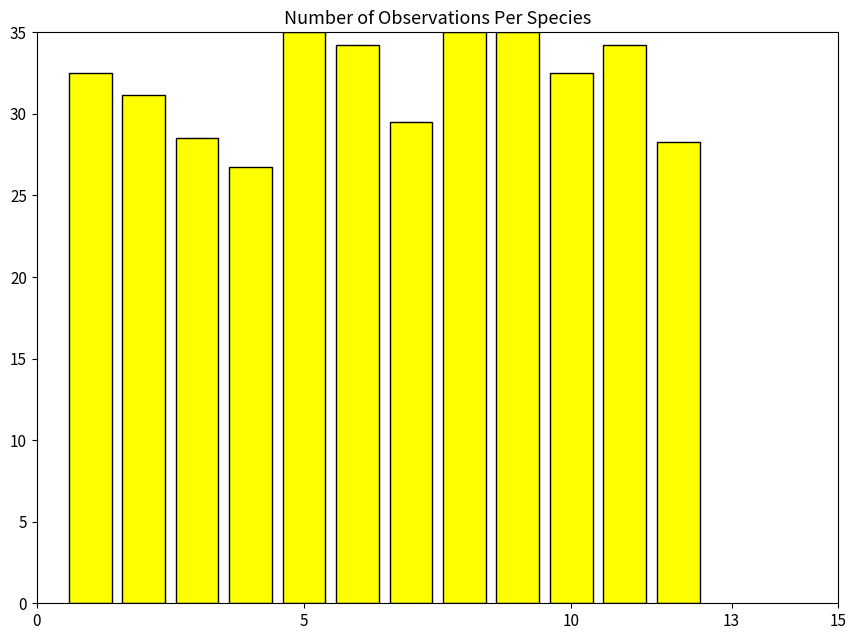

How many values are below 32?

5